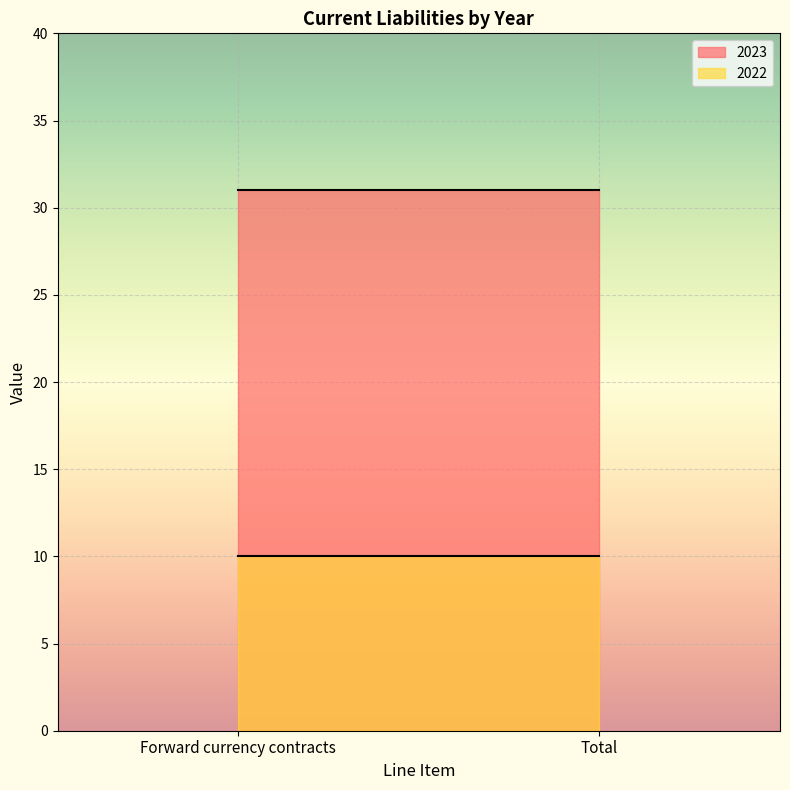

What value does the 2023 series have at Total?

31